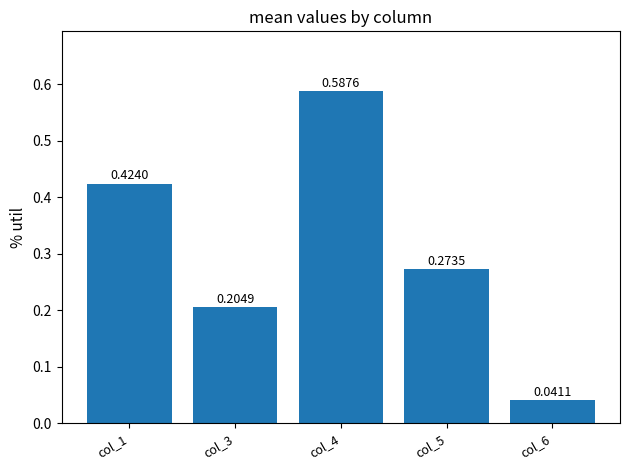

List the labels in order of value, smallest first.

col_6, col_3, col_5, col_1, col_4